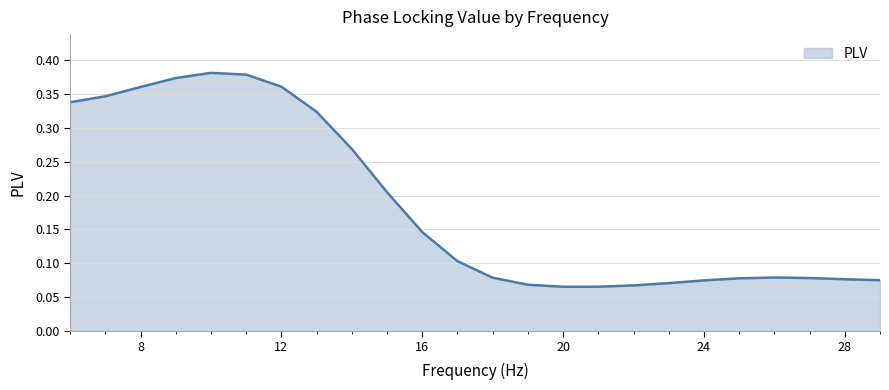

List the labels in order of value, largest first.

10, 11, 9, 12, 8, 7, 6, 13, 14, 15, 16, 17, 26, 18, 27, 25, 28, 29, 24, 23, 19, 22, 21, 20